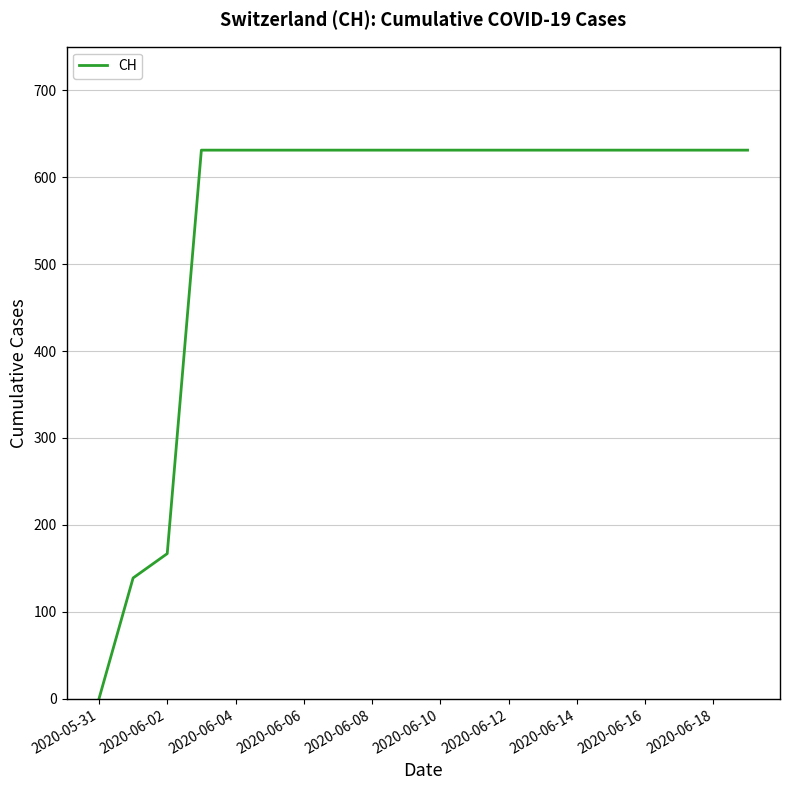

What is the difference between the maximum and minimum values?

631